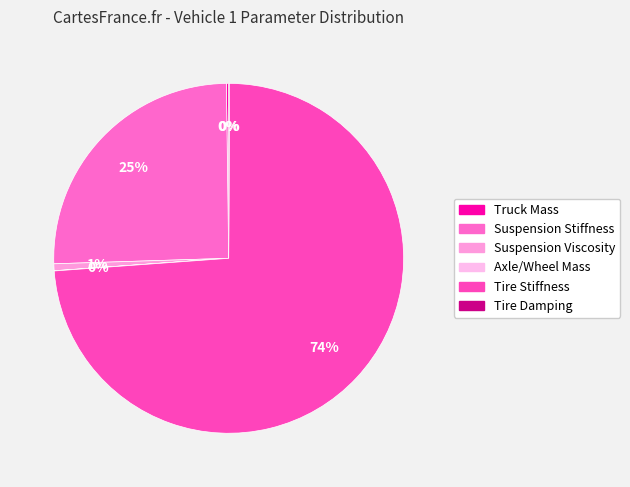

To the nearest percent, what is the difference between the largest and smallest slice percentages?

74%